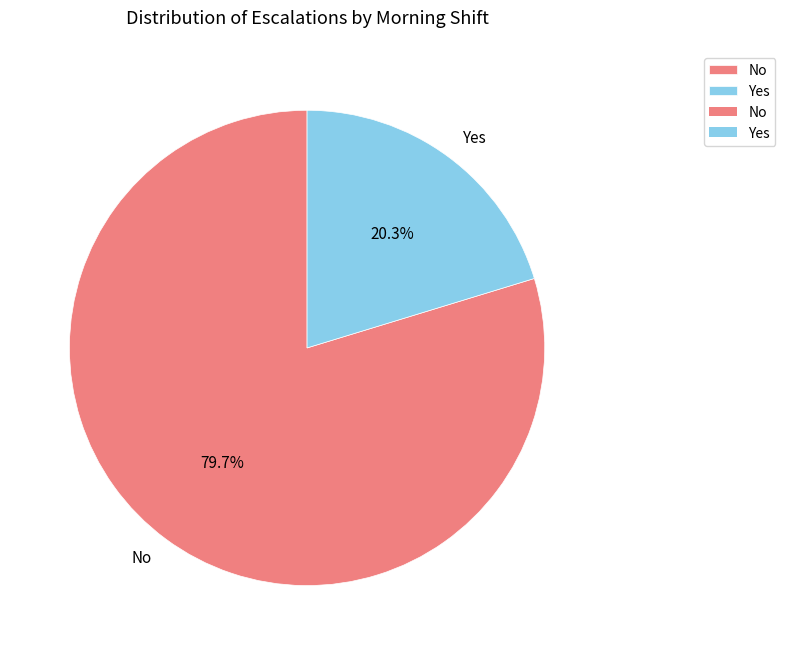

How many segments does this pie chart have?

2